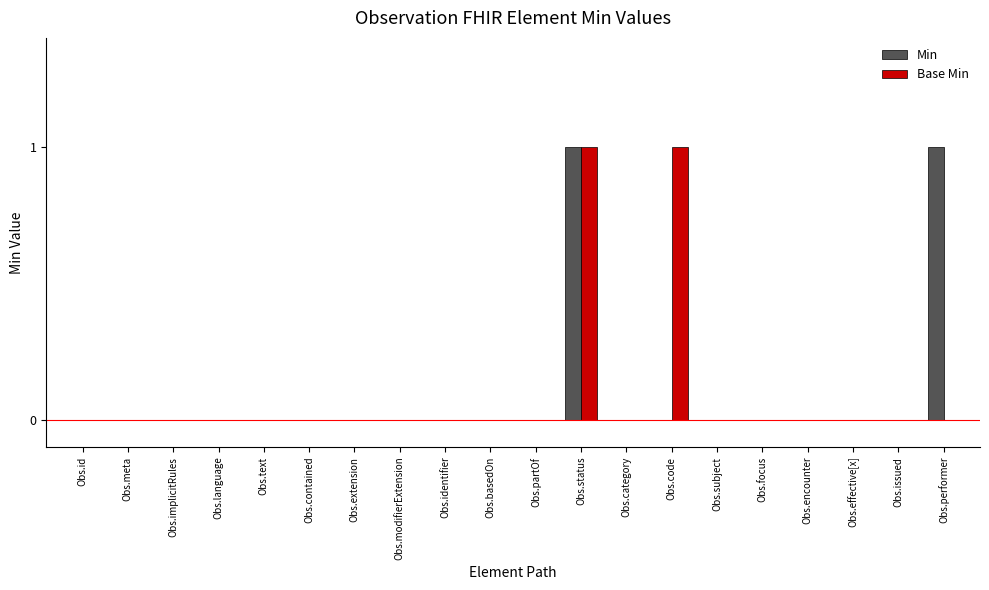

The Base Min series shows 0 at Obs.implicitRules. True or false?

True